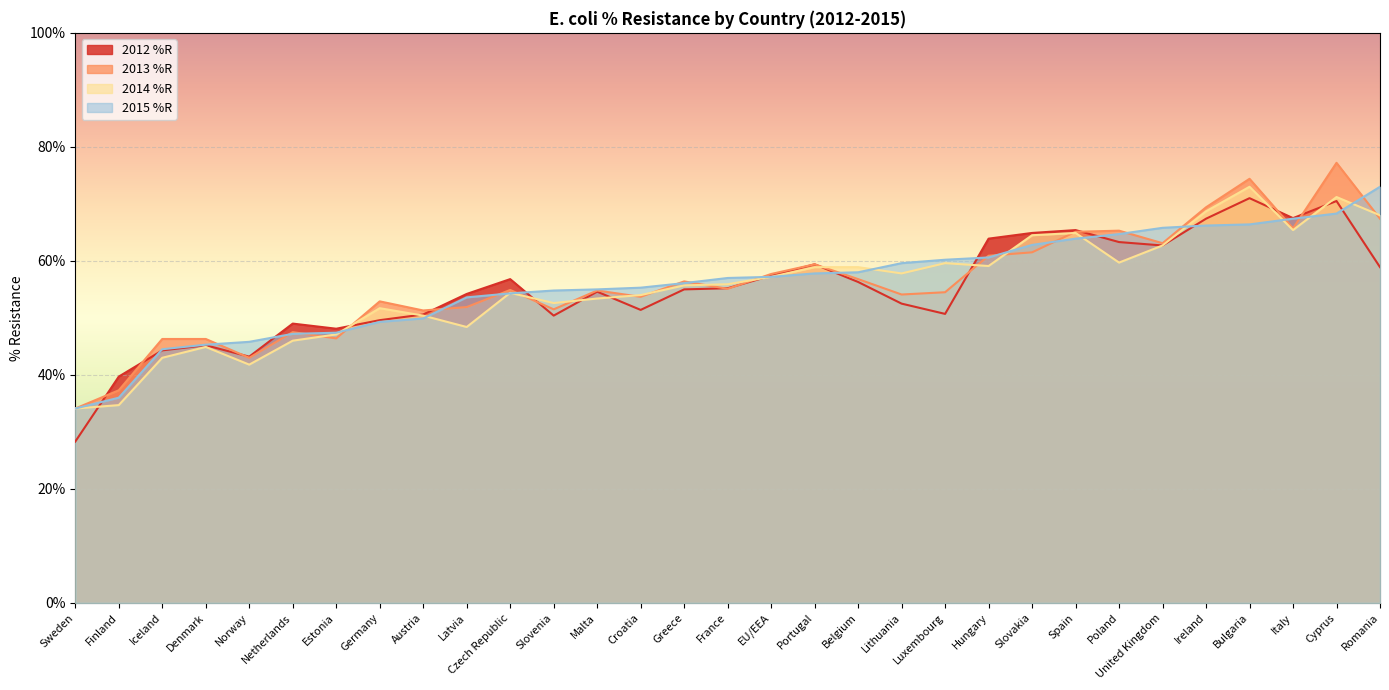

At which label is 2012 %R closest to 49?

Netherlands